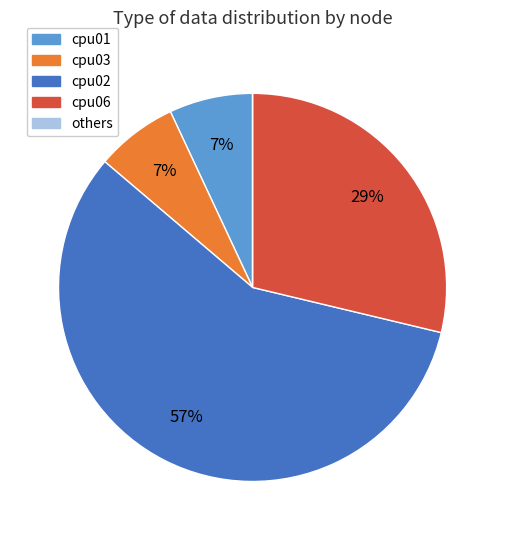

Is there a majority slice in this chart?

Yes